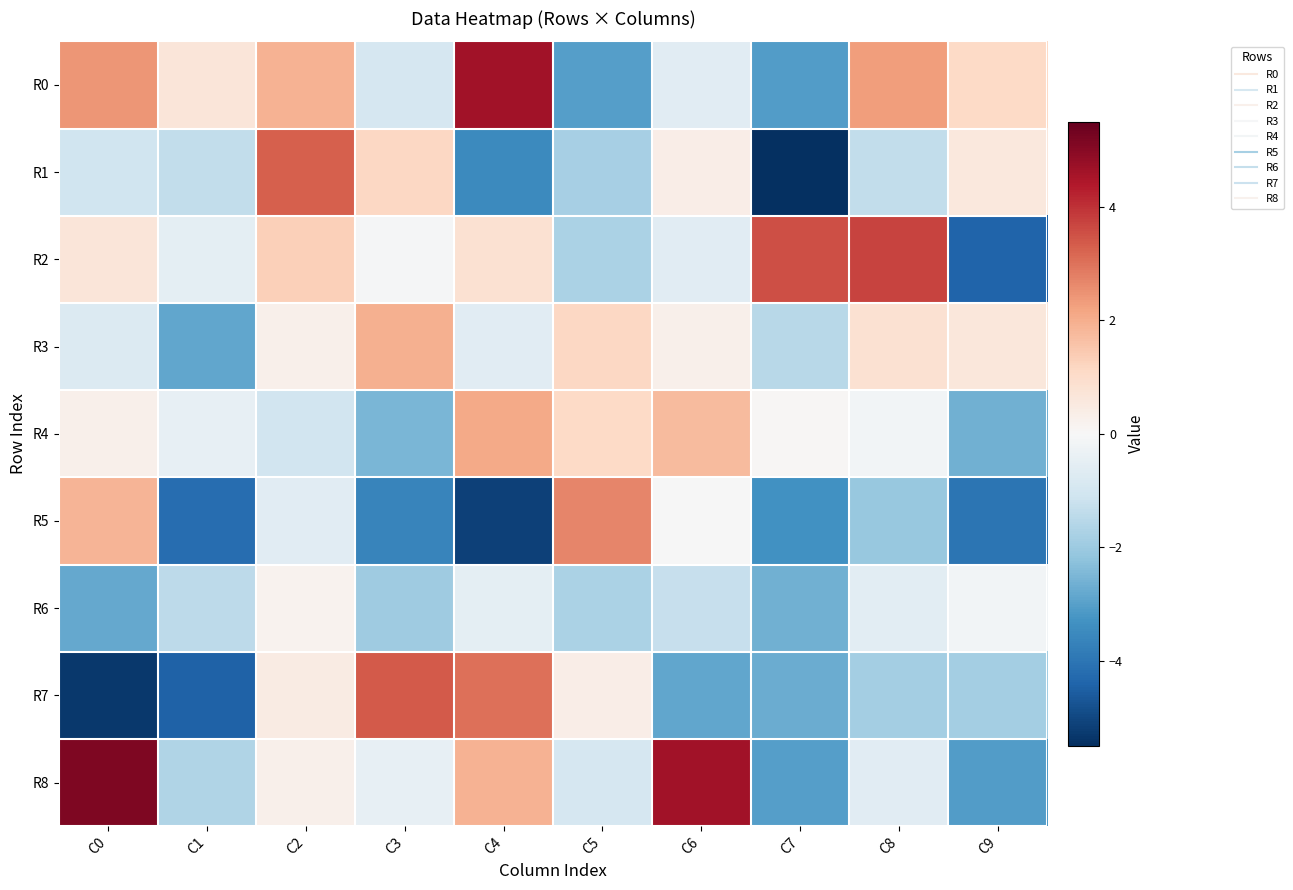

How many distinct data groups are displayed?

9